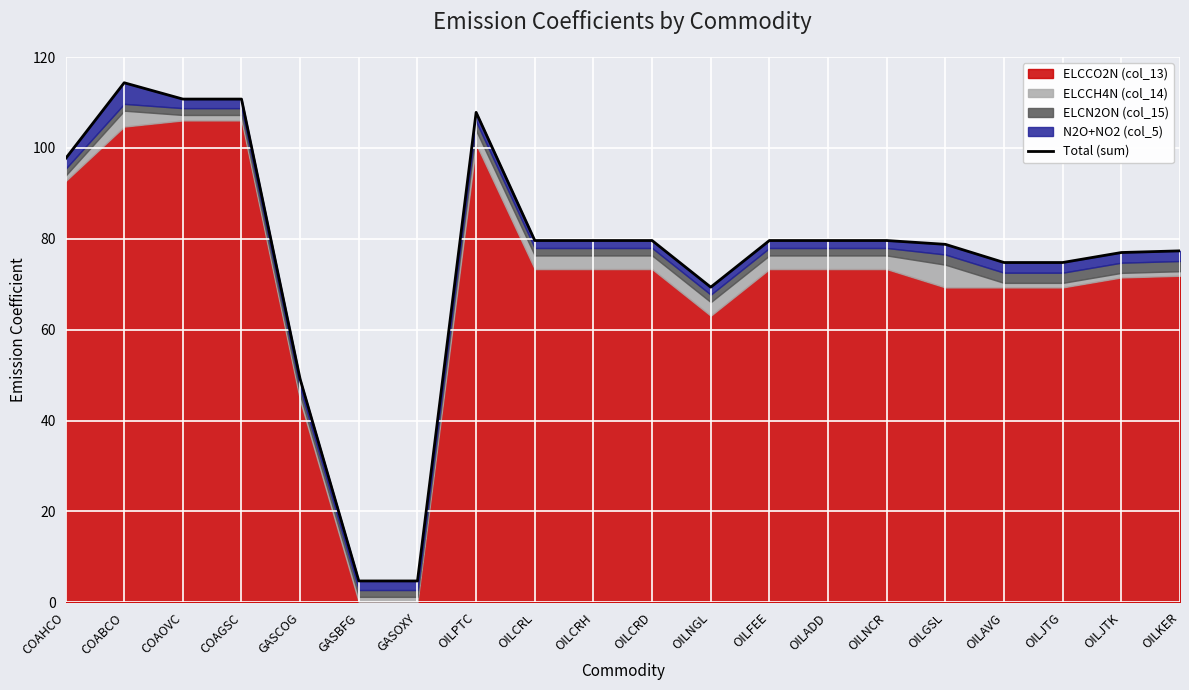

Reading right to left, extract all data points from this chart.

OILKER=77.3	OILJTK=77.0	OILJTG=74.8	OILAVG=74.8	OILGSL=78.8	OILNCR=79.6	OILADD=79.6	OILFEE=79.6	OILNGL=69.4	OILCRD=79.6	OILCRH=79.6	OILCRL=79.6	OILPTC=107.8	GASOXY=4.7	GASBFG=4.7	GASCOG=49.1	COAGSC=110.8	COAOVC=110.8	COABCO=114.3	COAHCO=97.6